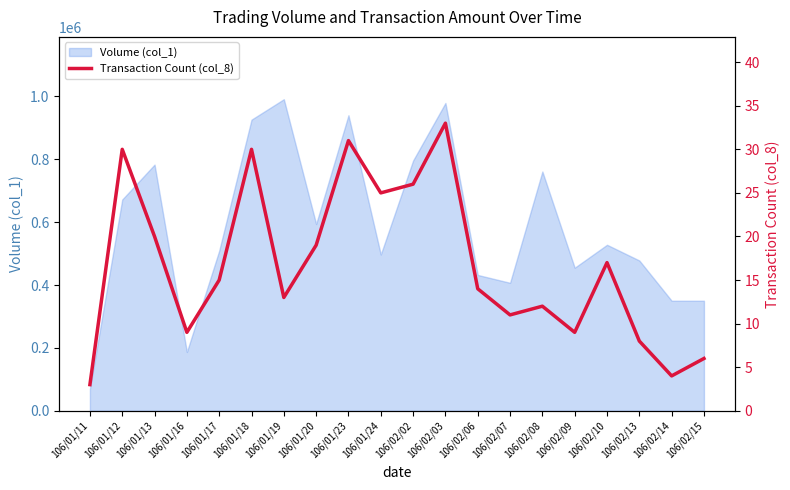

Does the chart display data point markers on the line(s)?

No